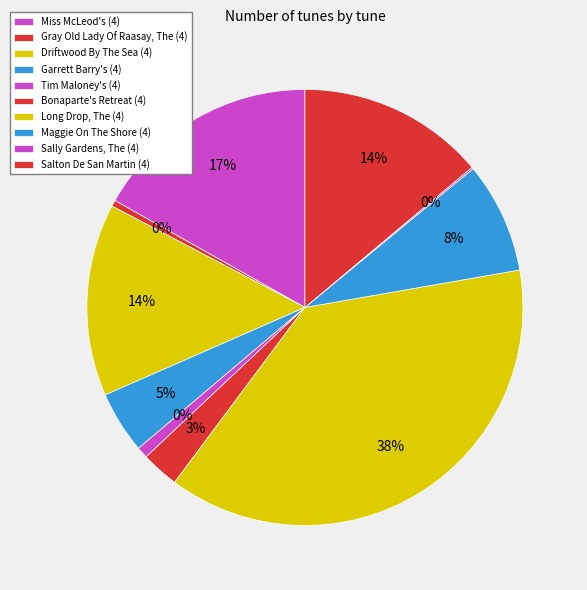

To the nearest percent, what is the difference between the Gray Old Lady Of Raasay, The (4) and Salton De San Martin (4) slice percentages?

13%